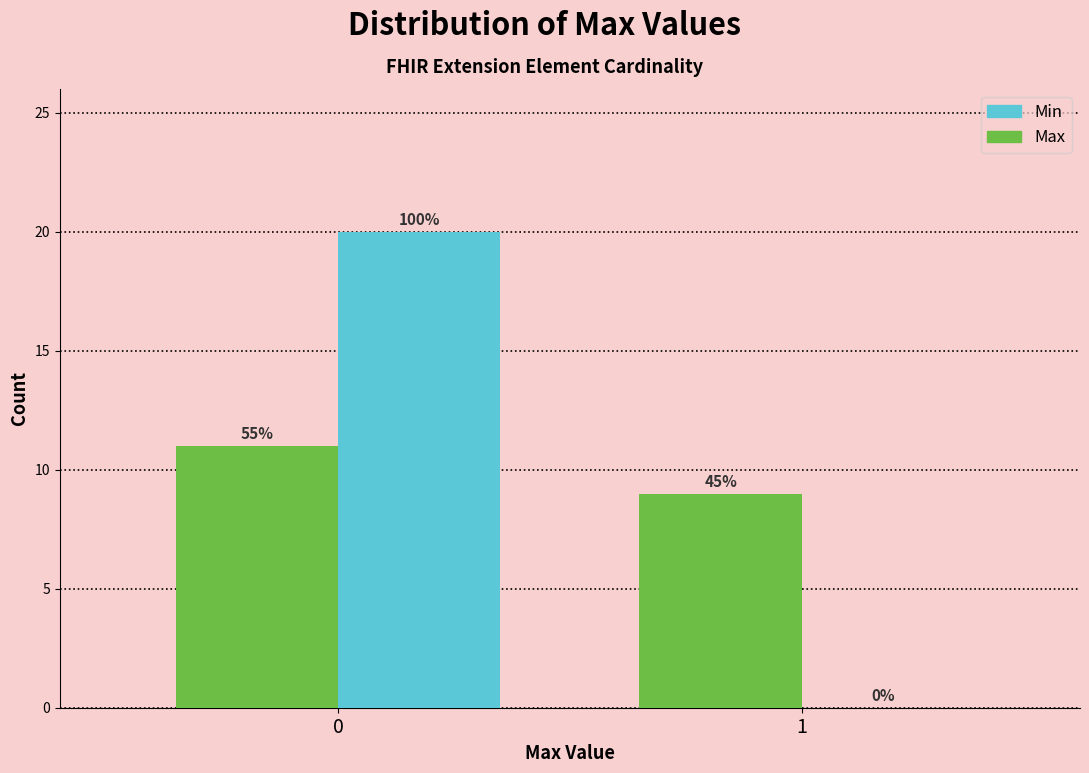

Does the chart contain stacked bars?

No